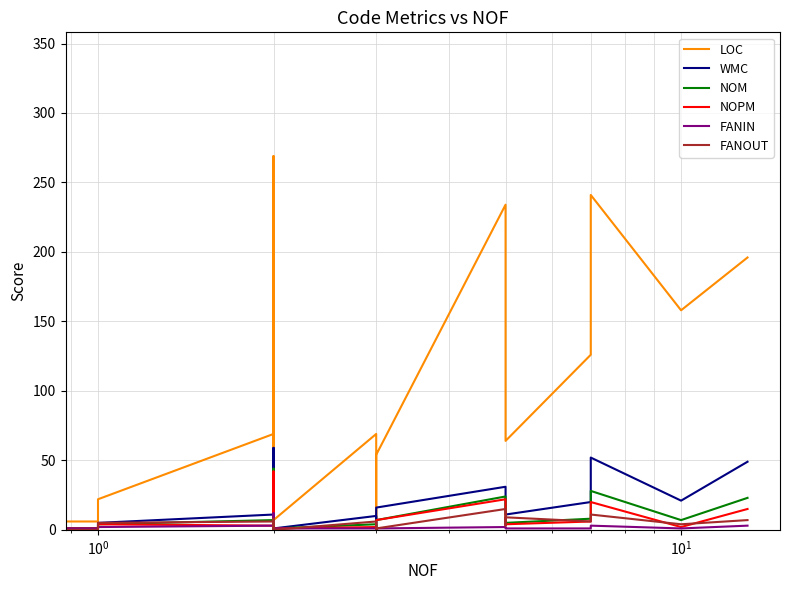

What is the value of the LOC point at the 32nd from the left?

7